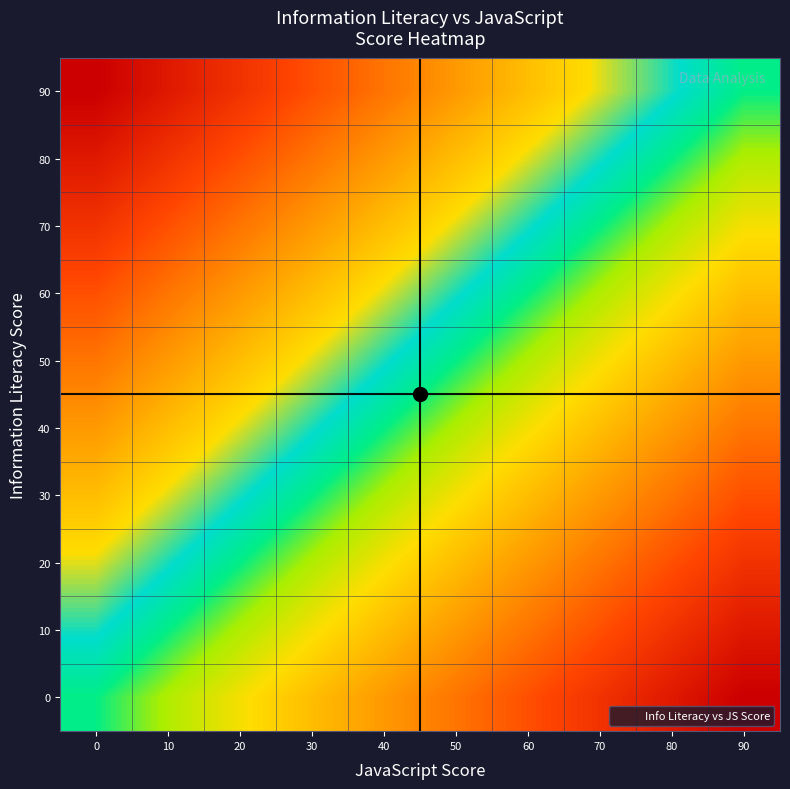

How many data points does each series have?

10